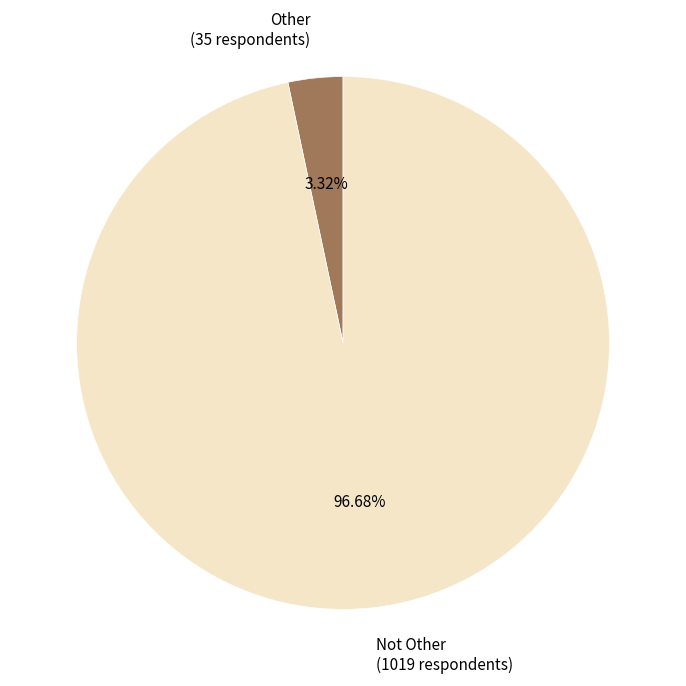

Combined, what portion of the pie is Other and Not Other?

100.0%